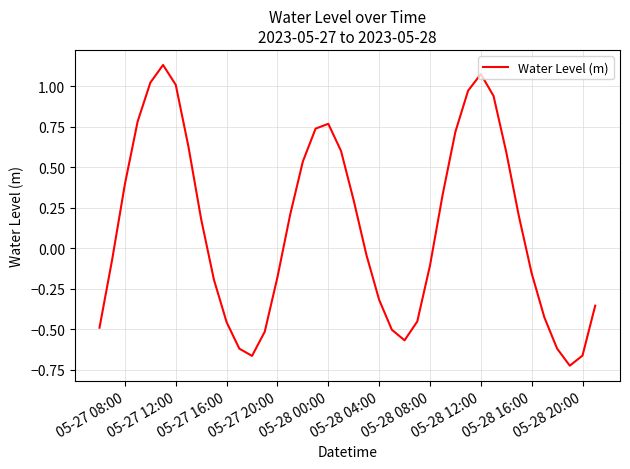

What is the difference between the maximum and minimum values?

1.9